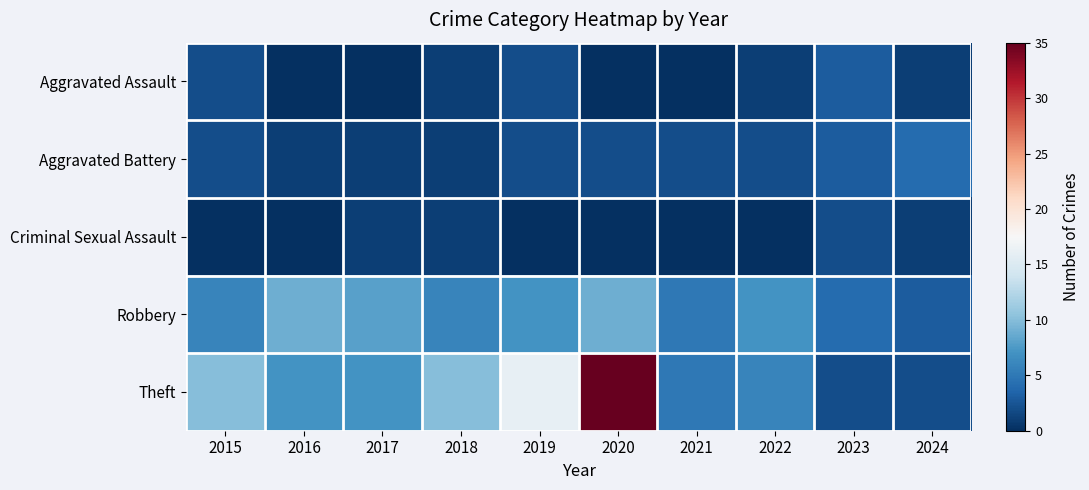

Reading left to right, extract all data points from this chart.

Aggravated Assault: 2015=2	2016=0	2017=0	2018=1	2019=2	2020=0	2021=0	2022=1	2023=3	2024=1
Aggravated Battery: 2015=2	2016=1	2017=1	2018=1	2019=2	2020=2	2021=2	2022=2	2023=3	2024=4
Criminal Sexual Assault: 2015=0	2016=0	2017=1	2018=1	2019=0	2020=0	2021=0	2022=0	2023=2	2024=1
Robbery: 2015=6	2016=9	2017=8	2018=6	2019=7	2020=9	2021=5	2022=7	2023=4	2024=3
Theft: 2015=10	2016=7	2017=7	2018=10	2019=16	2020=35	2021=5	2022=6	2023=2	2024=2